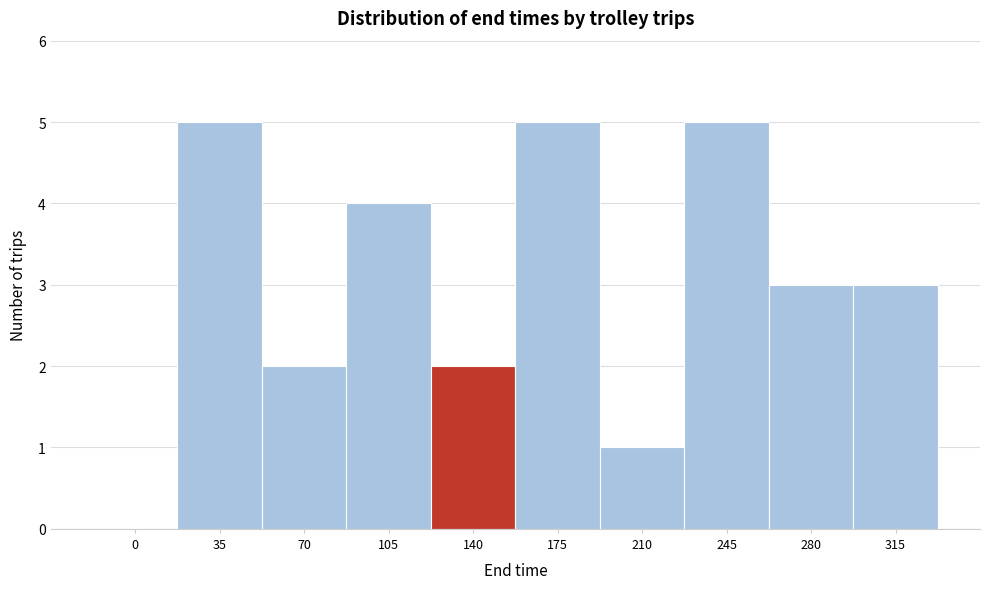

Reading left to right, extract all data points from this chart.

0=0	35=5	70=2	105=4	140=2	175=5	210=1	245=5	280=3	315=3